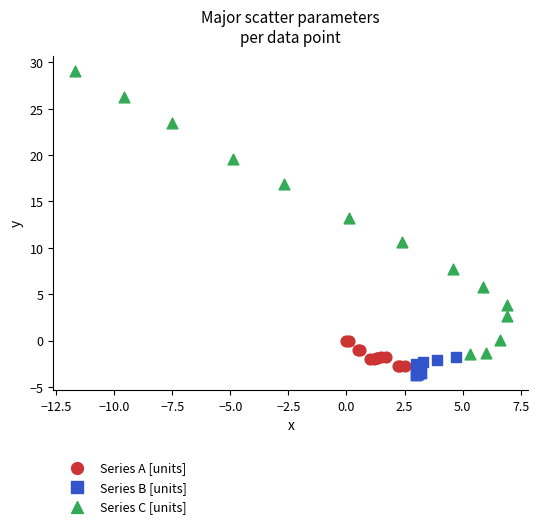

What are all the series names shown in the legend?

Series A [units], Series B [units], Series C [units]